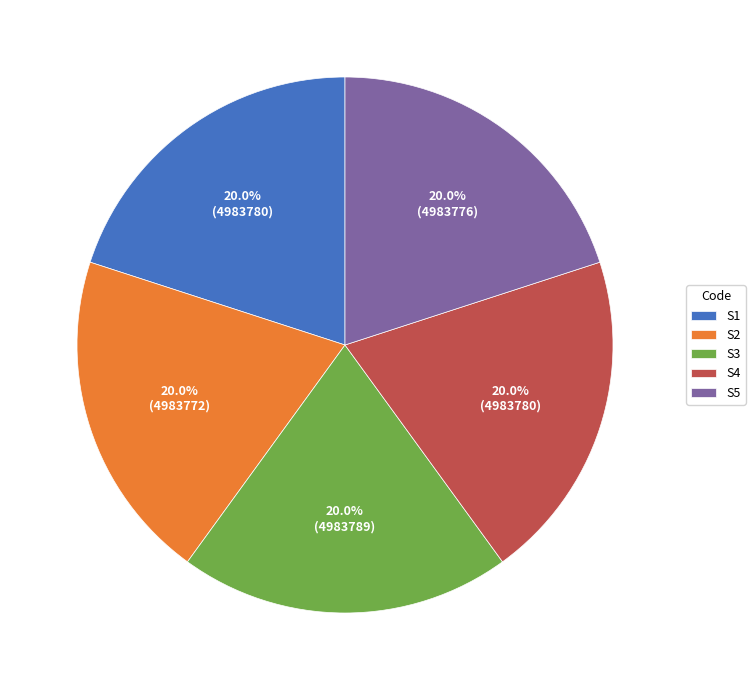

To the nearest percent, what percentage of the pie is S2?

20%